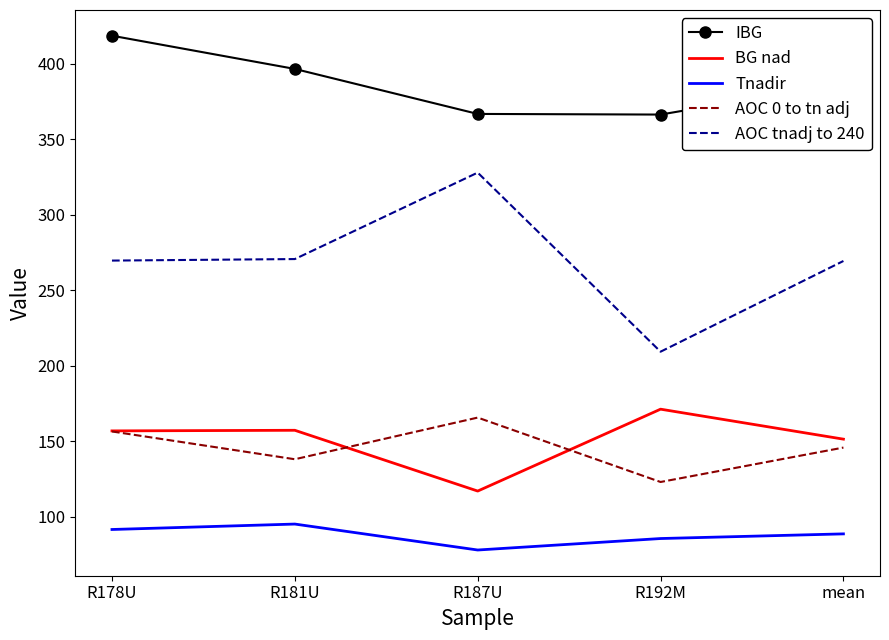

True or false: Tnadir has a value of 91.4 at R178U.

True